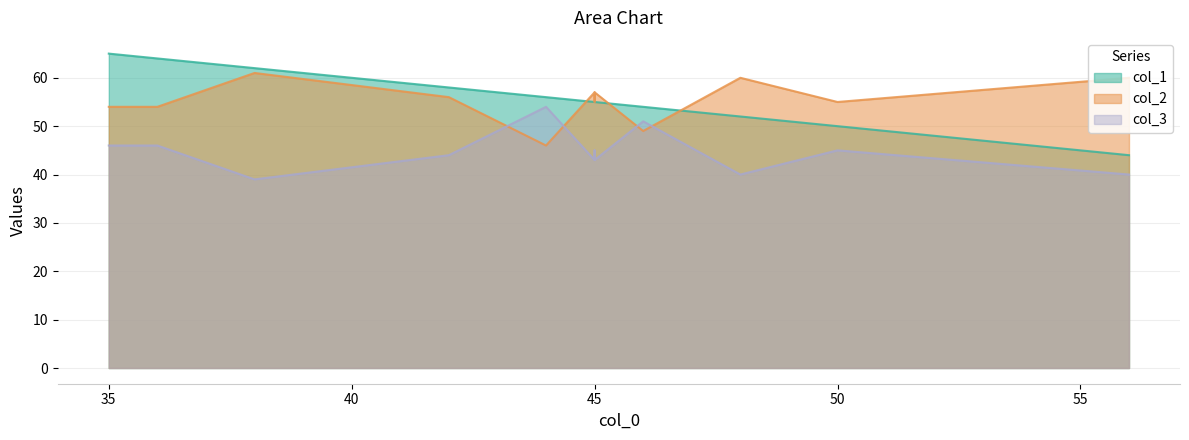

What is the total value across all series at 45?

155